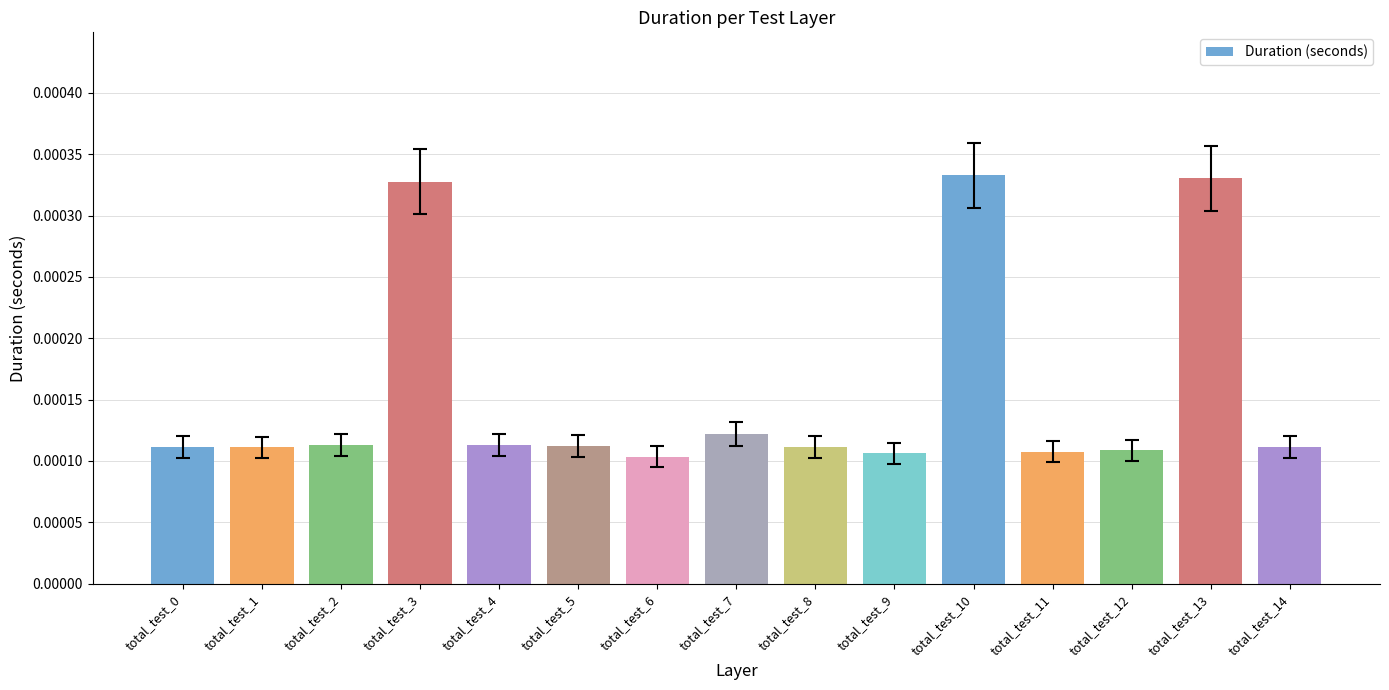

Are the bars grouped side by side (vs. stacked)?

No